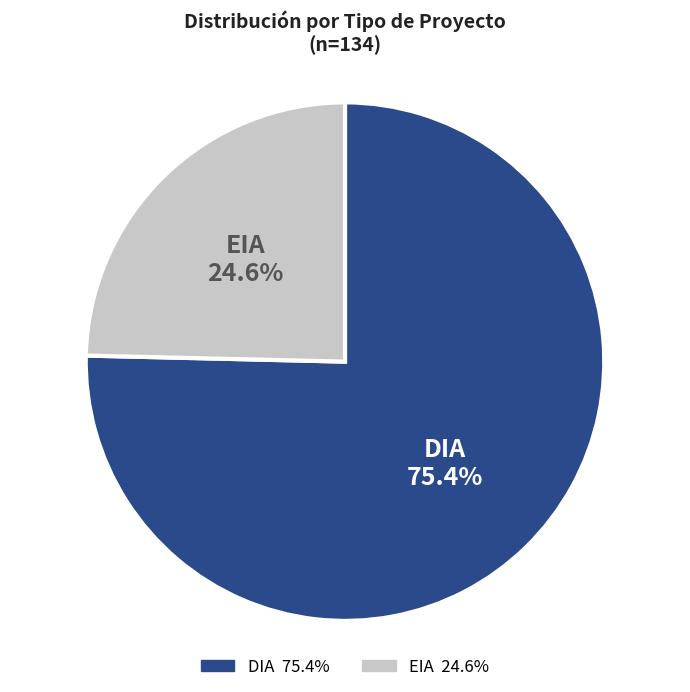

To the nearest percent, what percentage of the pie is EIA?

25%